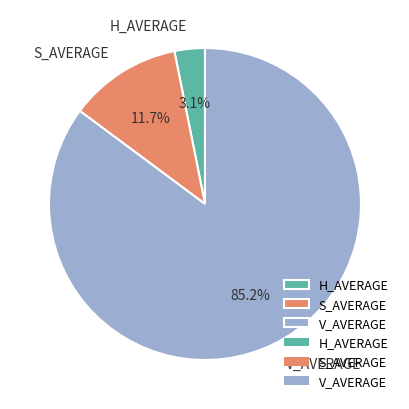

Count the number of slices in the pie.

3